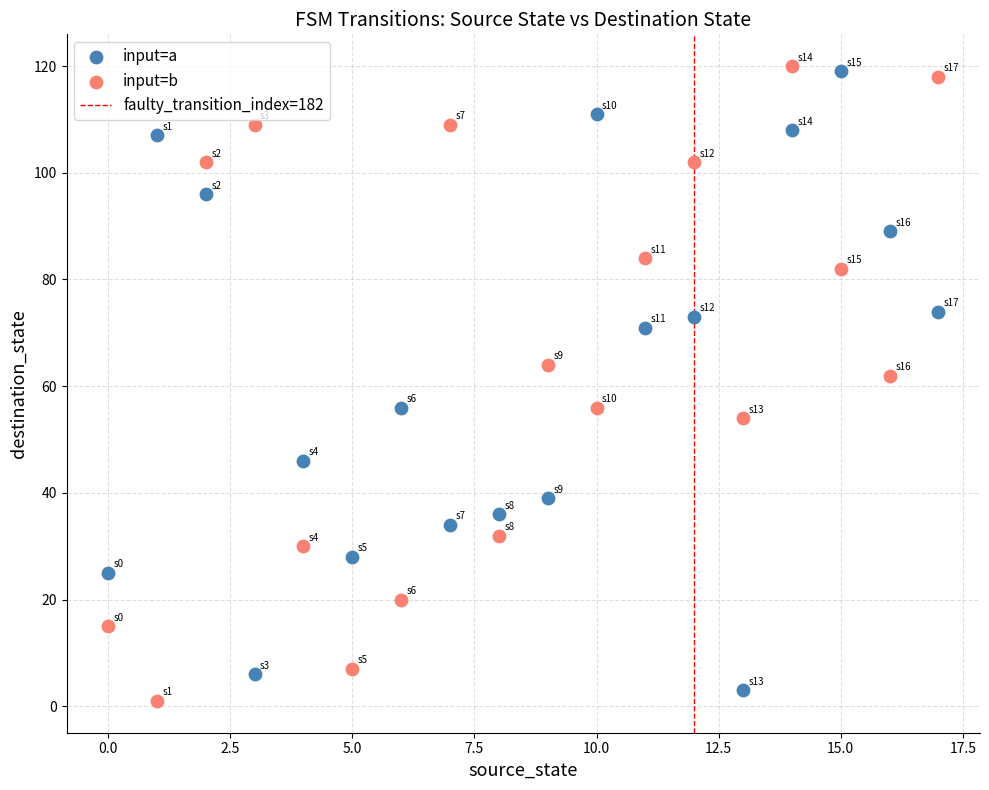

In the input=b series, what Y value is closest to 60?

62